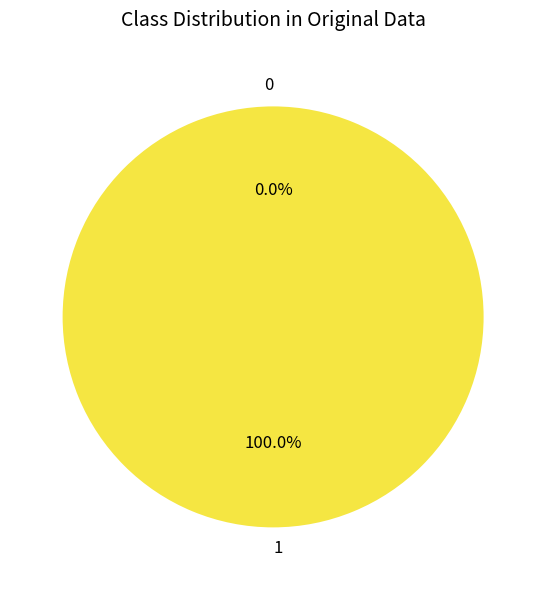

Rank the categories by value from lowest to highest.

0, 1